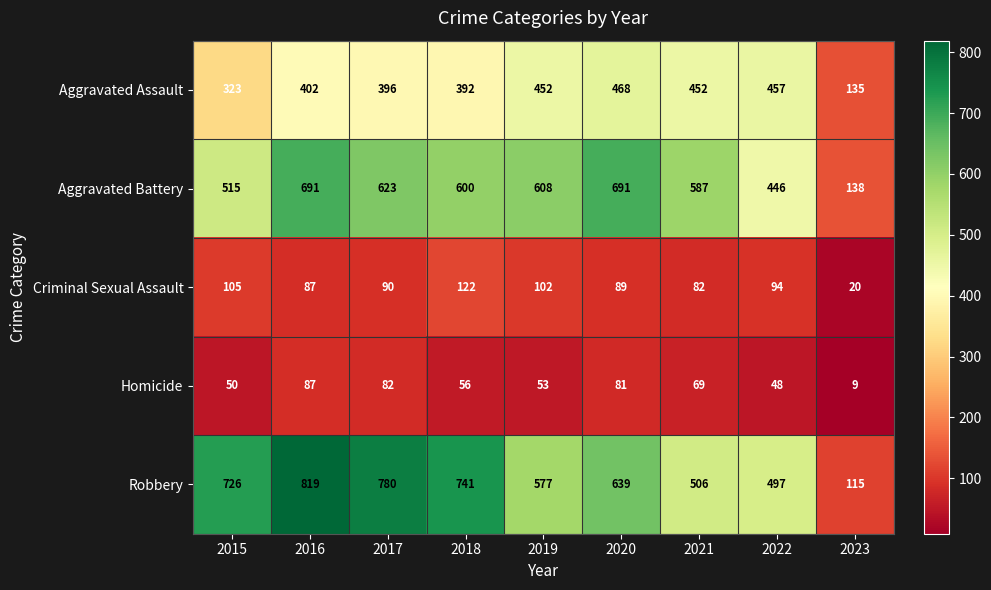

What is the approximate value of Aggravated Battery at 2015?

515